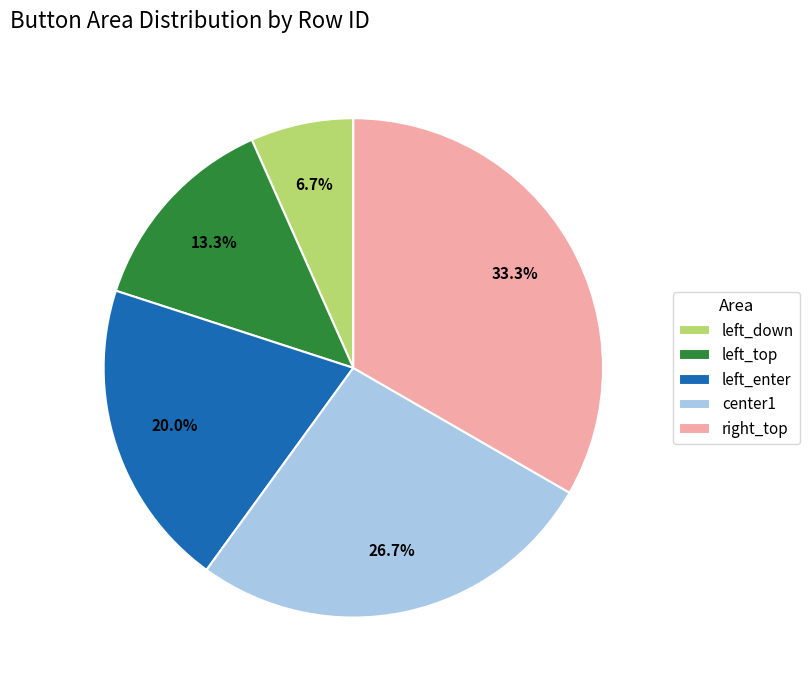

To the nearest percent, what is the average slice percentage?

20%